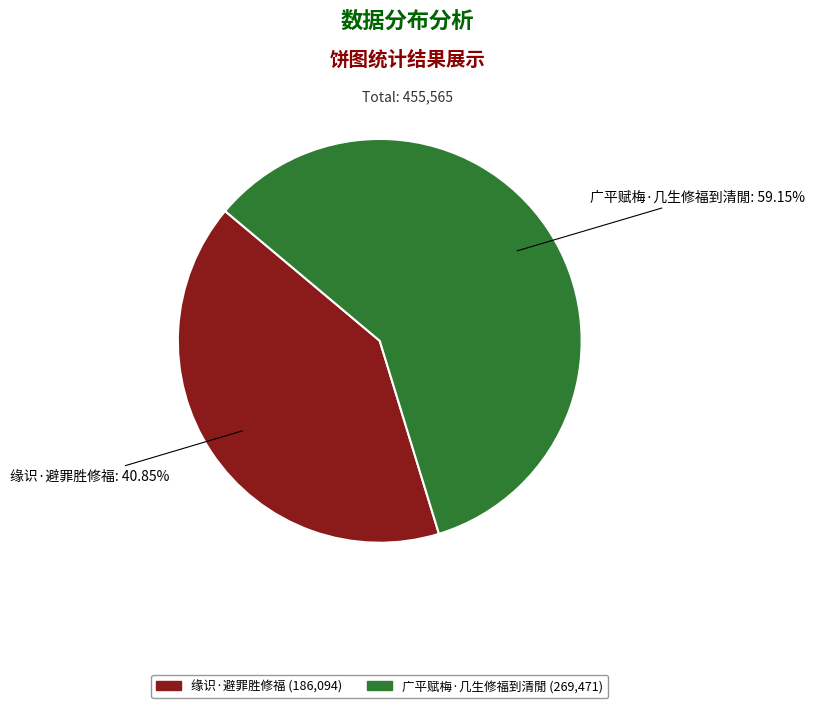

Combined, what portion of the pie is 广平赋梅·几生修福到清閒 and 缘识·避罪胜修福?

100.0%